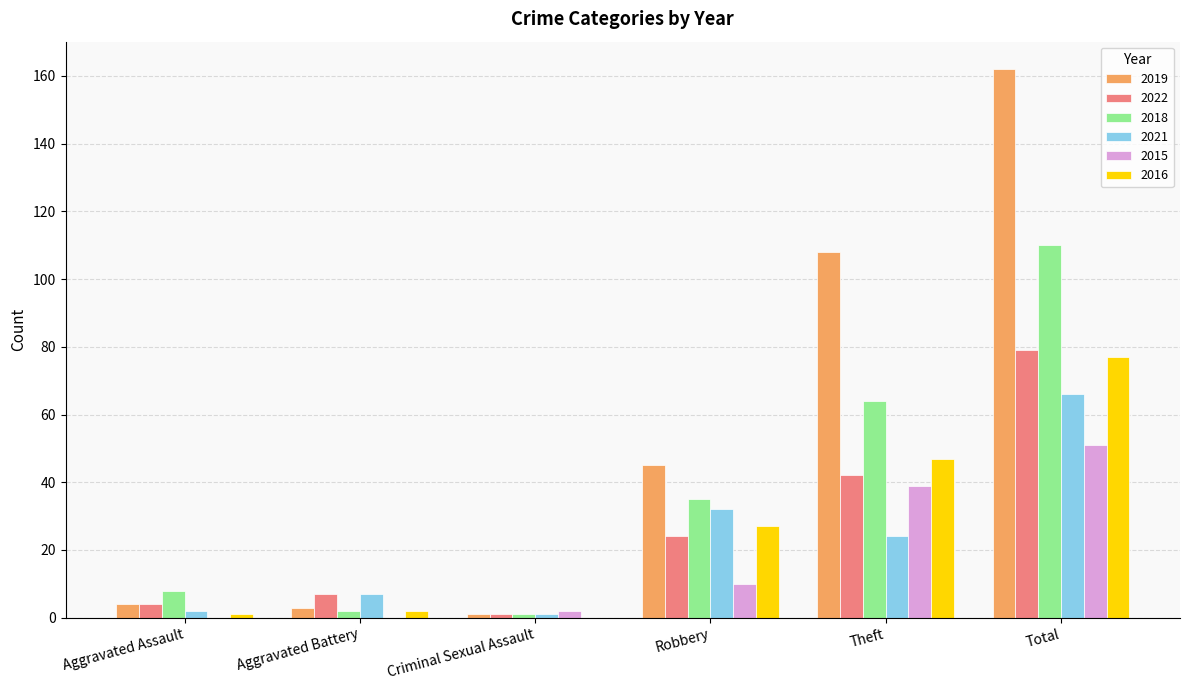

True or false: 2022 has a value of 49 at Total.

False